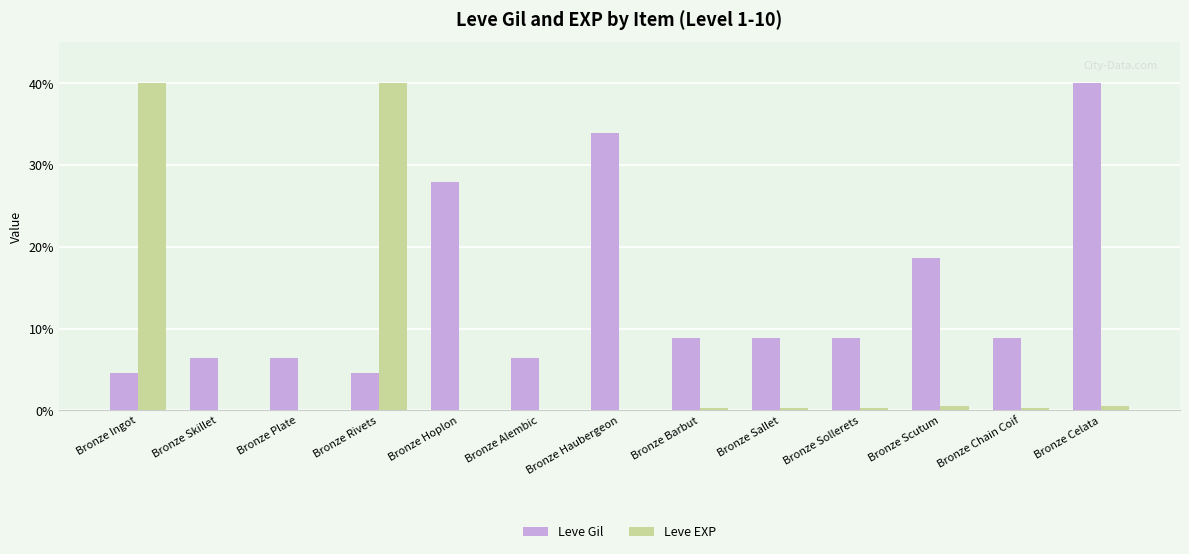

What is the maximum value for Leve Gil?

40.0